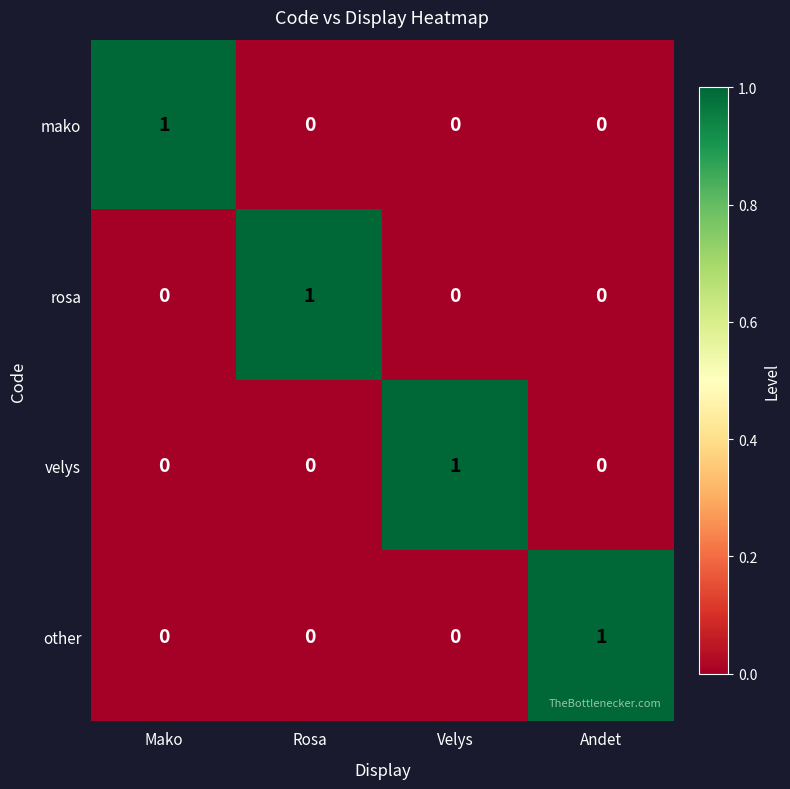

At how many categories does at least one series exceed 0?

4